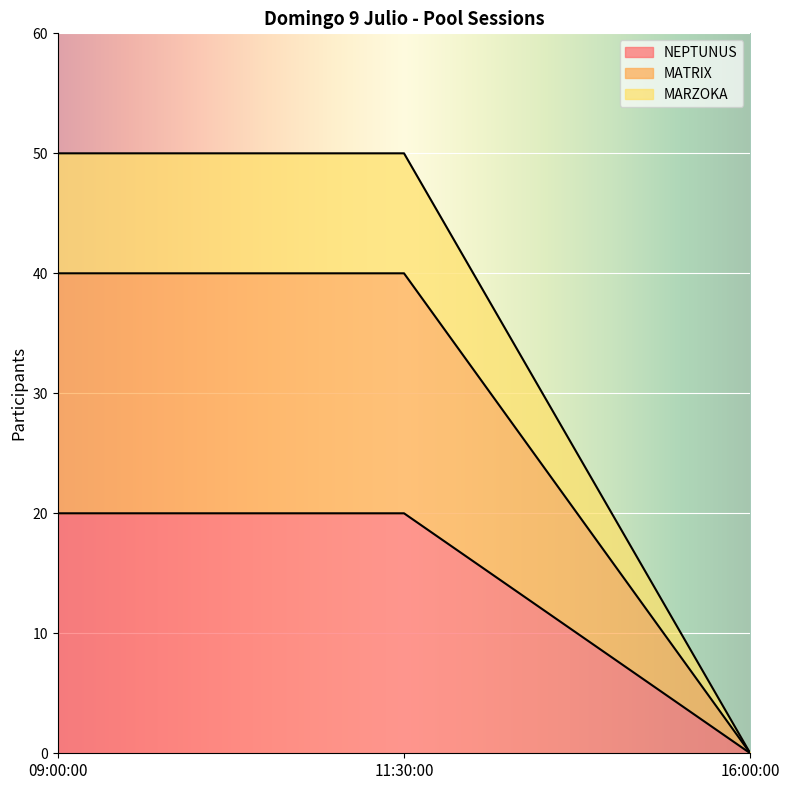

Reading right to left, what are all the values shown in this chart?

NEPTUNUS: 0	20	20
MATRIX: 0	40	40
MARZOKA: 0	50	50